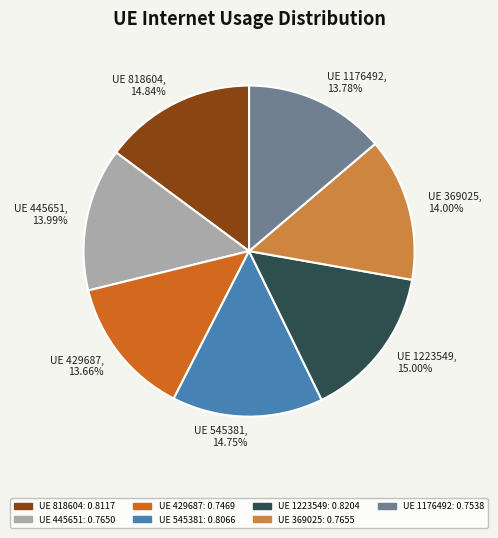

Does UE 545381 account for over 50% of the chart?

No